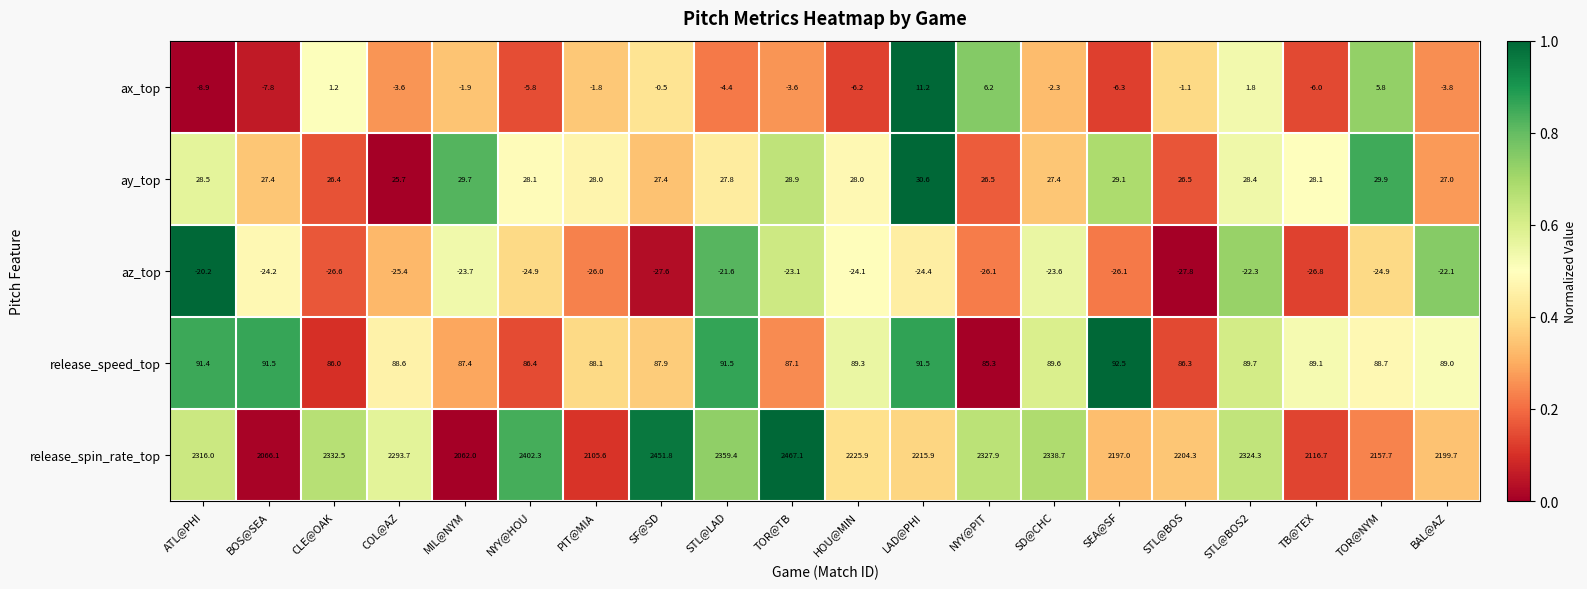

Which series changed the most between COL@AZ and NYY@HOU?

release_spin_rate_top